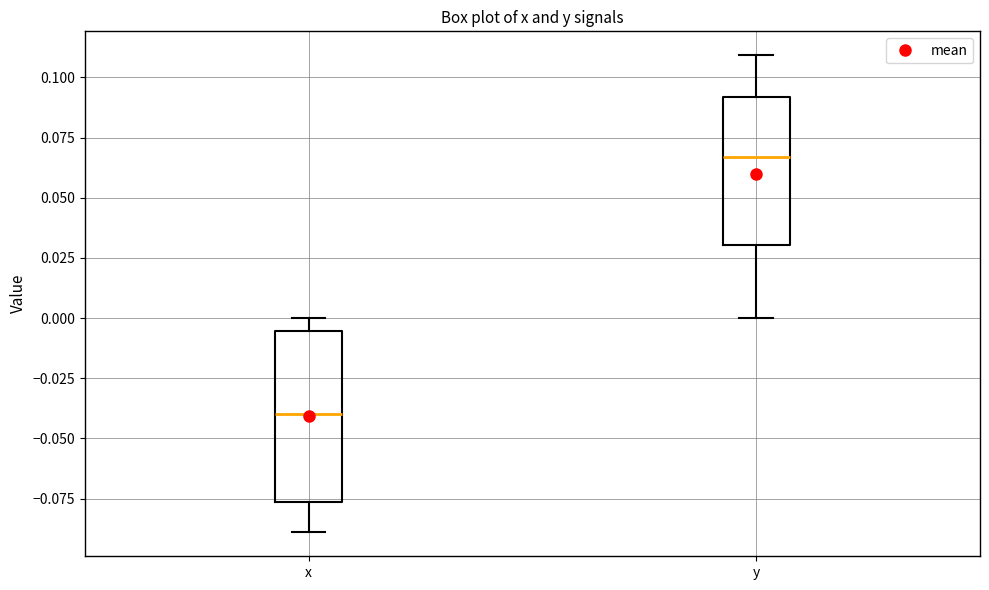

Reading left to right, transcribe this box plot: for each box, give where its median line is, the range the box spans, and where its two whiskers end, as read against the y-axis. The values are not printed on the chart, so give them approximately, as read against the axis.

x: median -0.040, box -0.075 to -0.005, whiskers -0.090 to 0.000
y: median 0.065, box 0.030 to 0.090, whiskers 0.000 to 0.110